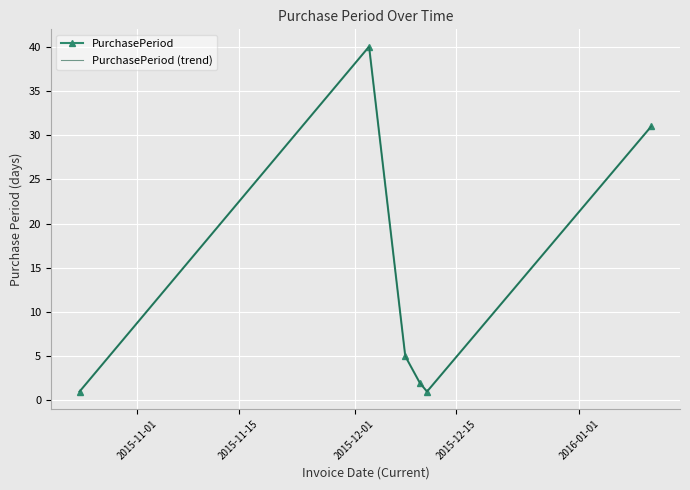

What is the sum of all PurchasePeriod (trend) values?

80